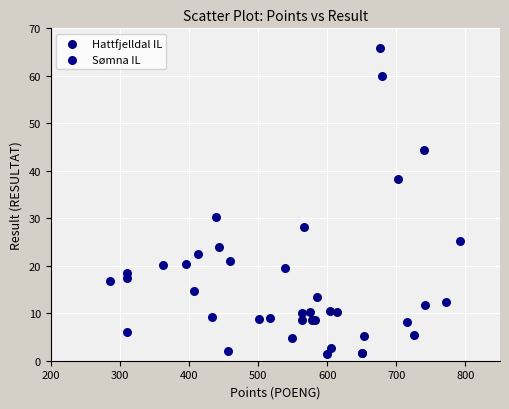

Which series contains the highest Y value?

Hattfjelldal IL